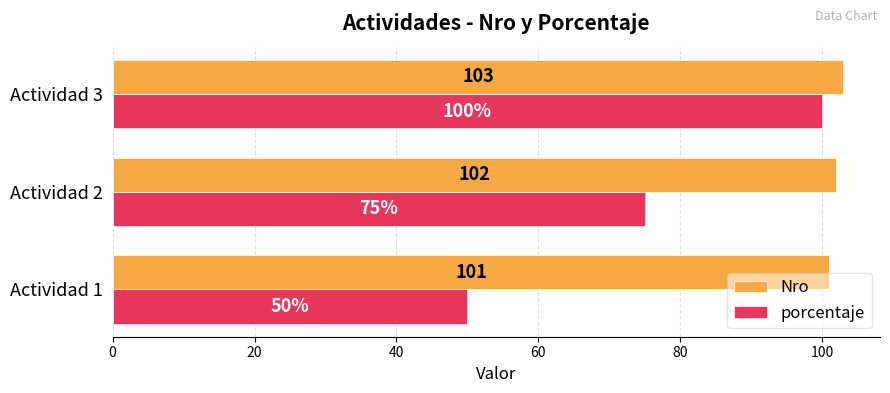

What are all the series names shown in the legend?

Nro, porcentaje